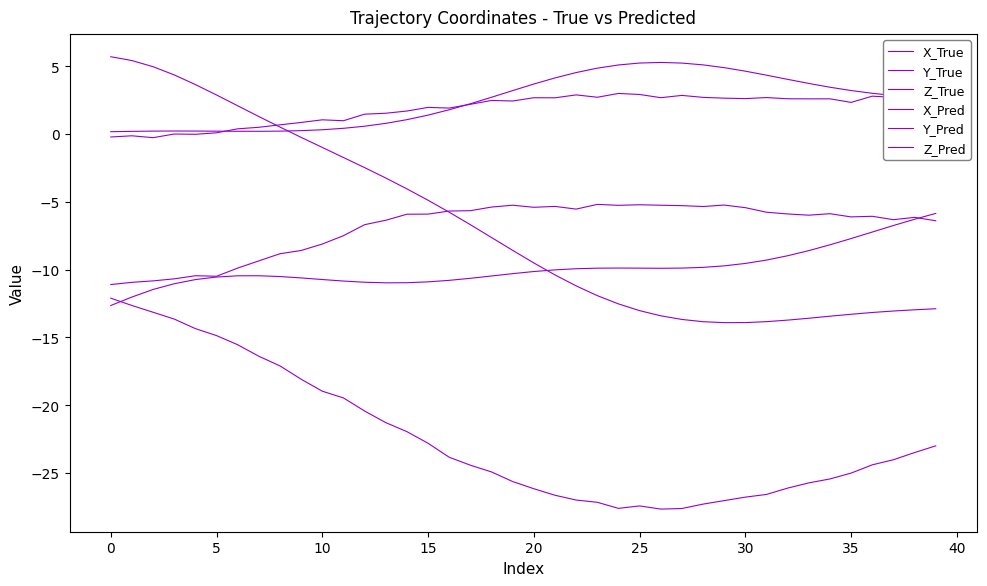

Does the chart display data point markers on the line(s)?

No